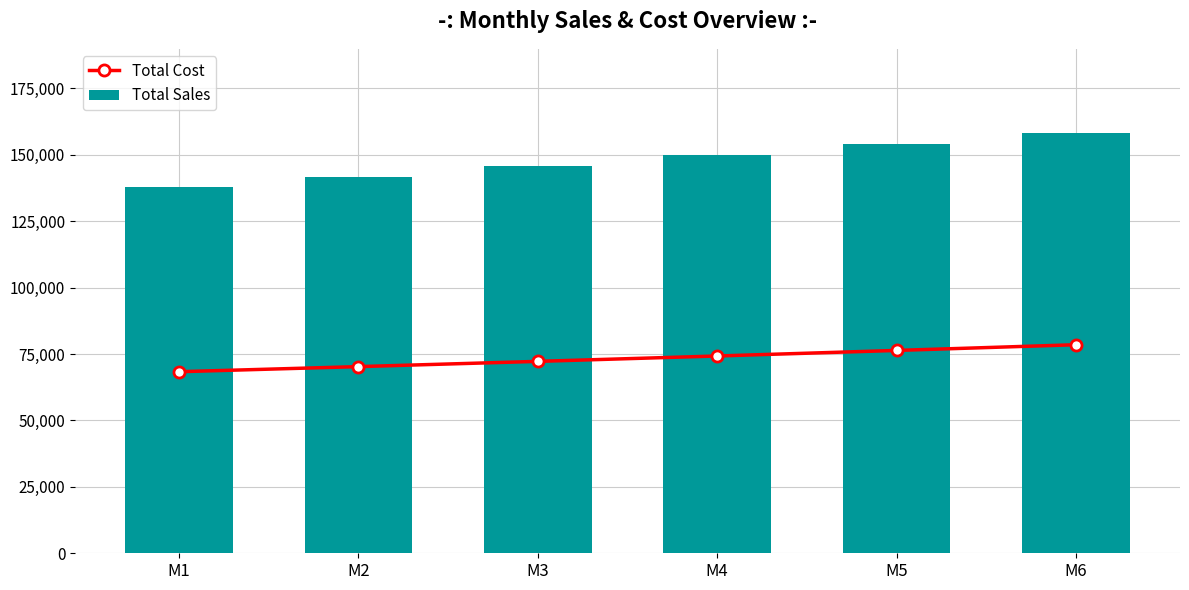

What is the difference between the maximum and minimum values in the Total Cost series?

10154.9